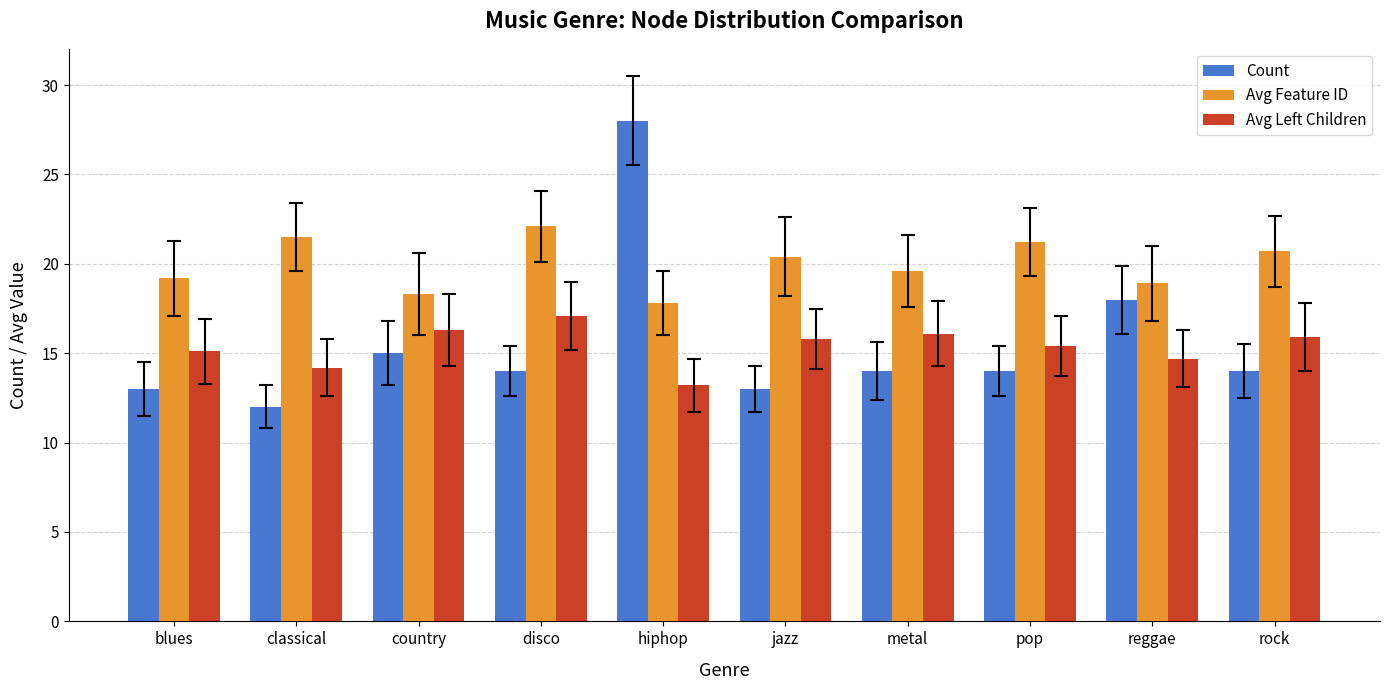

What is the lowest value of the Avg Feature ID series?

17.8